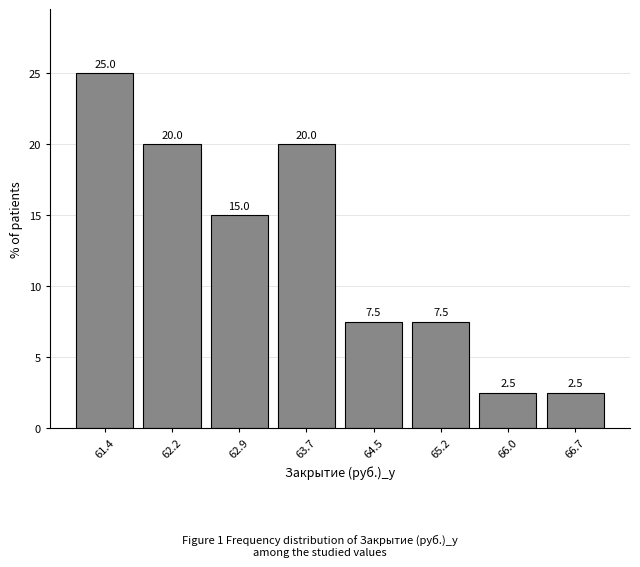

Reading left to right, list every bar in this chart as the range it spans on the x-axis followed by its height. The bar edges are not printed on the chart, so give them approximately, as read against the axis.

61.0 to 61.8: 25.0
61.8 to 62.5: 20.0
62.5 to 63.3: 15.0
63.3 to 64.1: 20.0
64.1 to 64.8: 7.5
64.8 to 65.6: 7.5
65.6 to 66.4: 2.5
66.4 to 67.1: 2.5